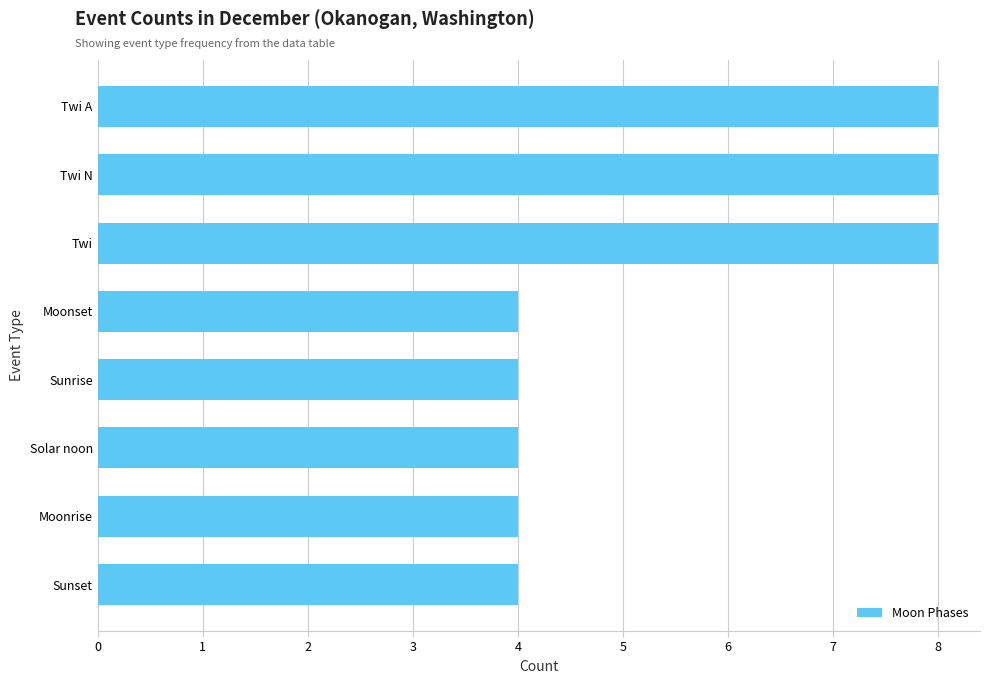

What position from the top is Sunset?

8